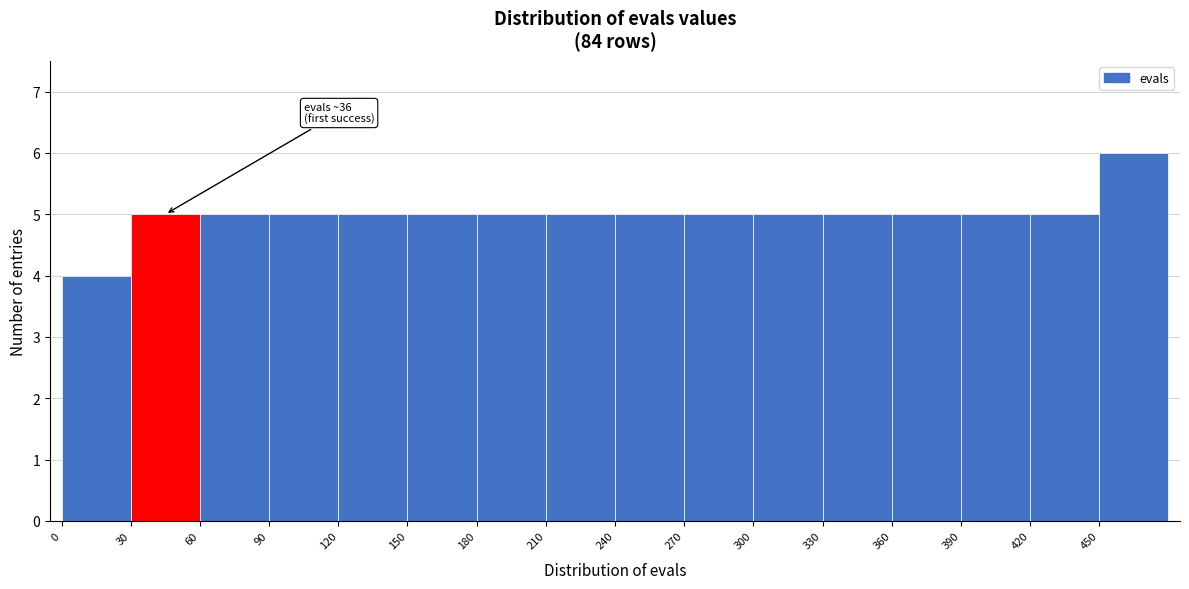

Over which range of the x-axis is the bar tallest?

450 to 480